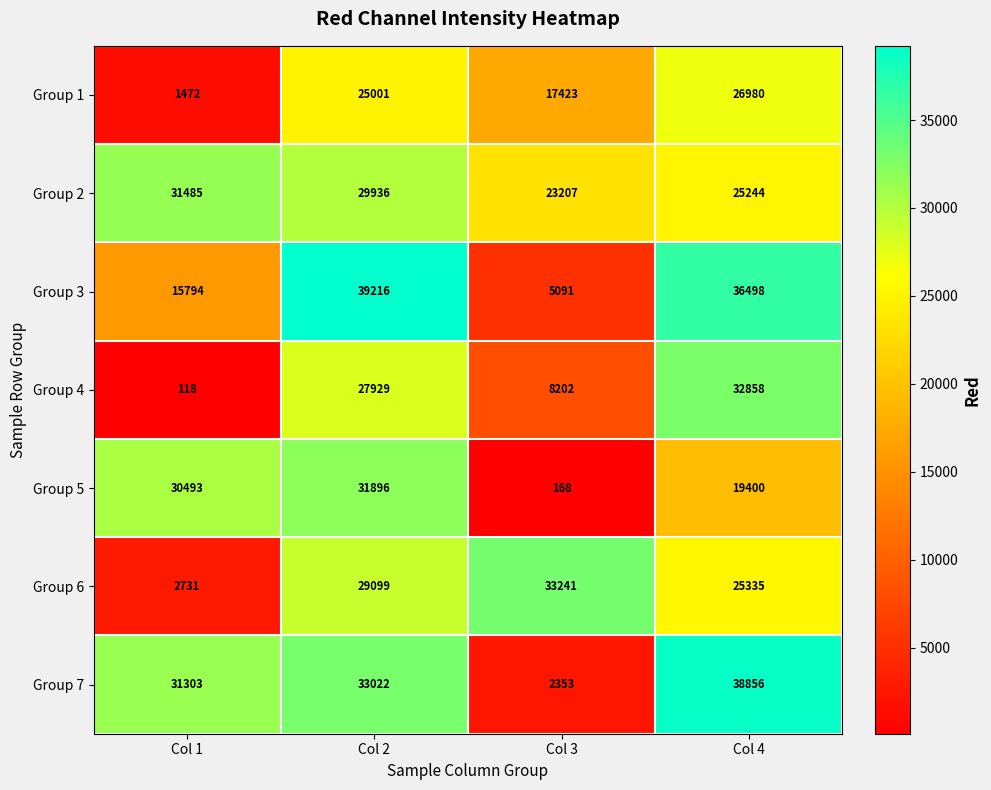

Reading left to right, list all the values displayed in this chart.

Group 1: Col 1=1472	Col 2=25001	Col 3=17423	Col 4=26980
Group 2: Col 1=31485	Col 2=29936	Col 3=23207	Col 4=25244
Group 3: Col 1=15794	Col 2=39216	Col 3=5091	Col 4=36498
Group 4: Col 1=118	Col 2=27929	Col 3=8202	Col 4=32858
Group 5: Col 1=30493	Col 2=31896	Col 3=168	Col 4=19400
Group 6: Col 1=2731	Col 2=29099	Col 3=33241	Col 4=25335
Group 7: Col 1=31303	Col 2=33022	Col 3=2353	Col 4=38856